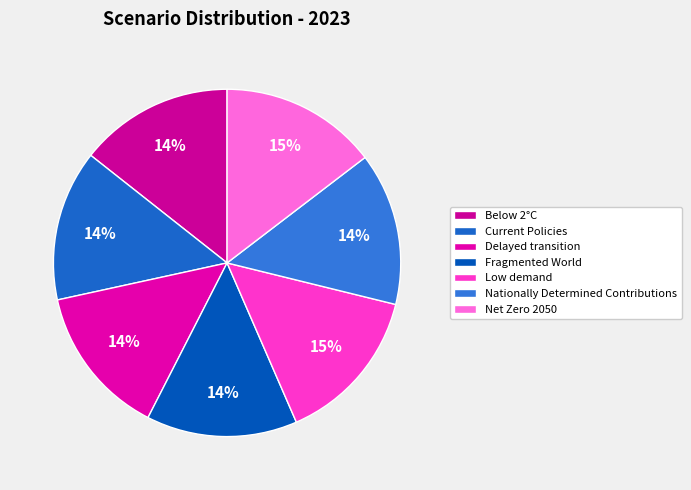

Which category has the smallest portion of the pie?

Fragmented World